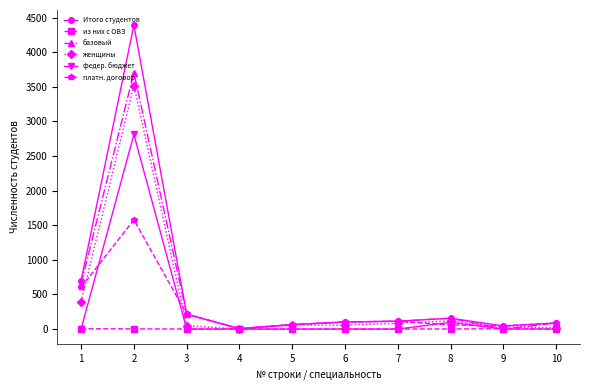

Which series has the widest spread of values?

Итого студентов